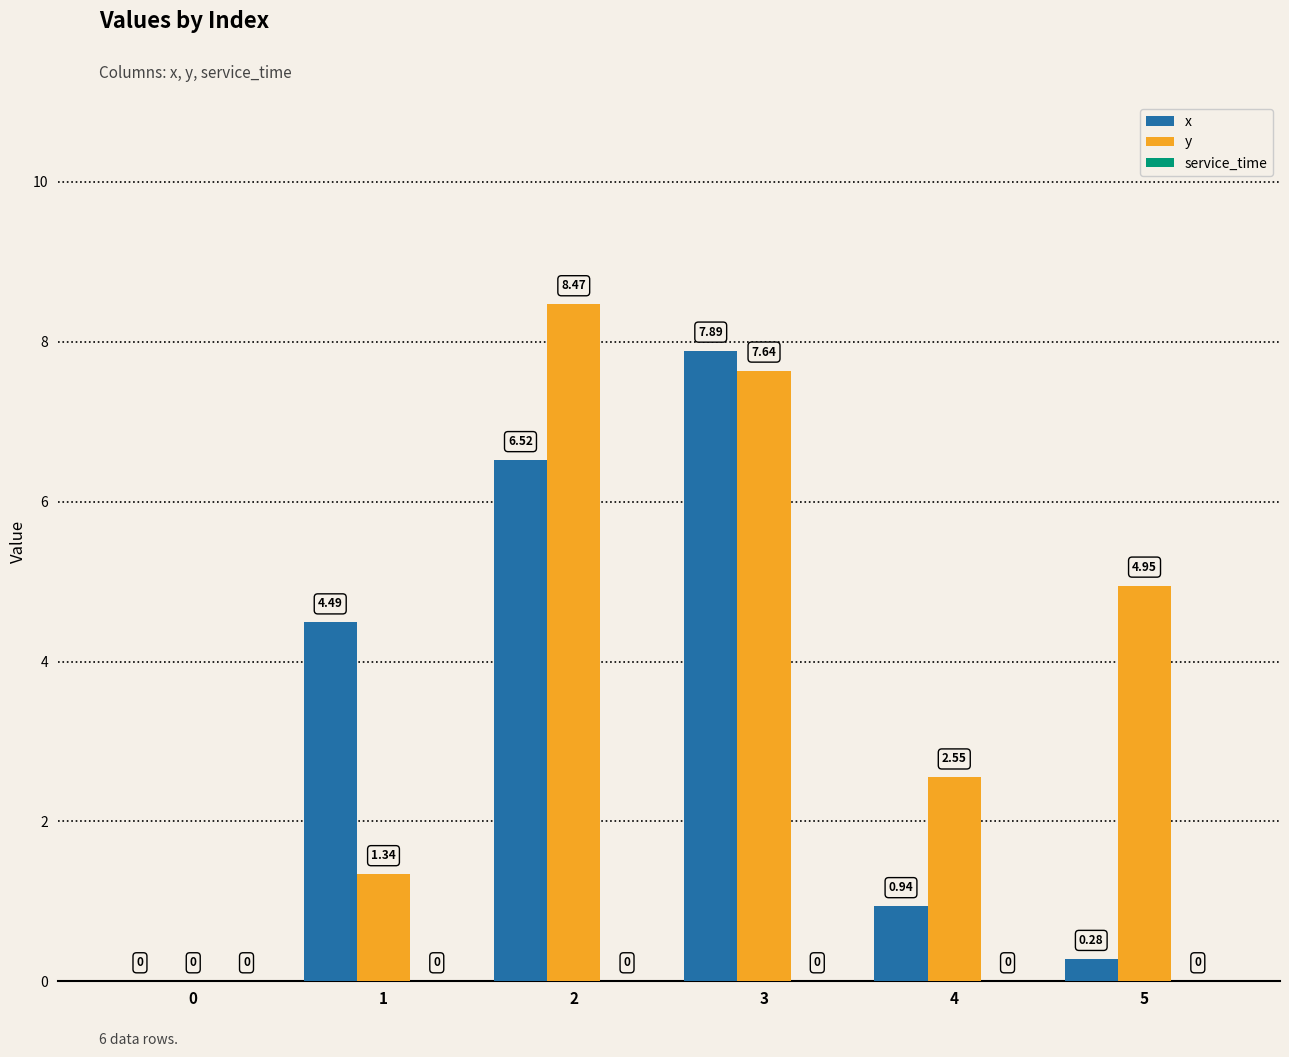

Between 0 and 2, which series saw the biggest shift?

y